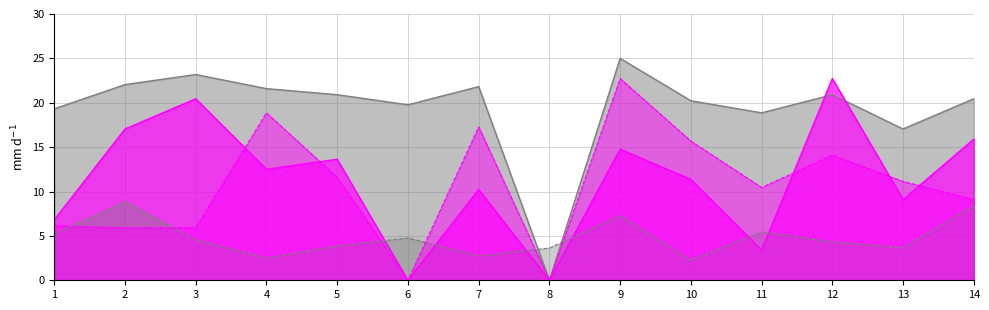

Reading left to right, extract all data points from this chart.

総合値: 5.2	8.9	4.5	2.5	3.9	4.8	2.7	3.6	7.3	2.3	5.5	4.3	3.6	8.4
SP値: 6.8	17.0	20.5	12.5	13.6	0.0	10.2	0.0	14.8	11.4	3.4	22.7	9.1	15.9
SA値: 19.3	22.0	23.2	21.6	20.9	19.8	21.8	0.0	25.0	20.2	18.9	20.9	17.0	20.5
AG値: 6.1	5.9	5.9	18.9	11.6	0.0	17.3	0.0	22.7	15.7	10.5	14.1	11.1	9.1